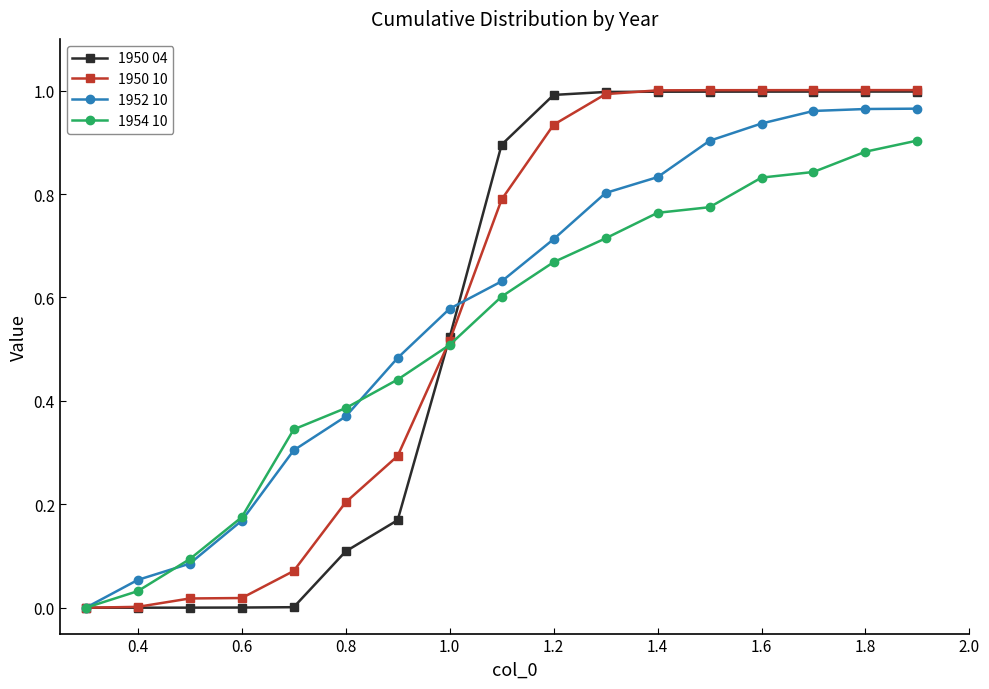

How many positive values does the 1952 10 series have?

16